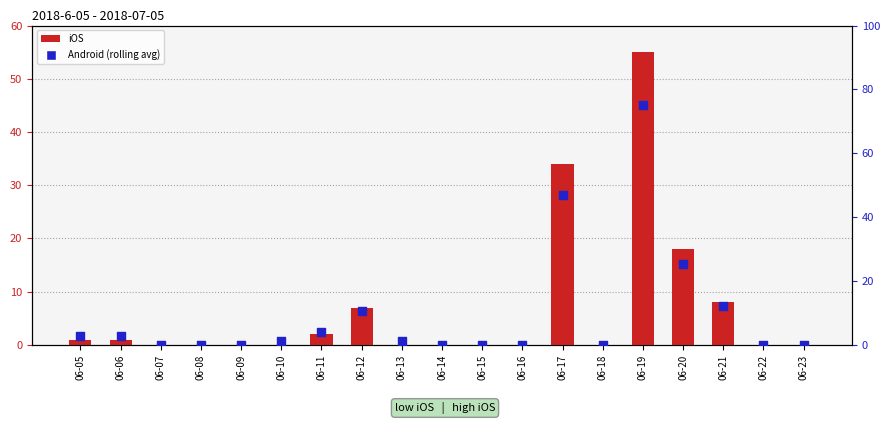

Which series has the widest spread of Y values?

Android (rolling)